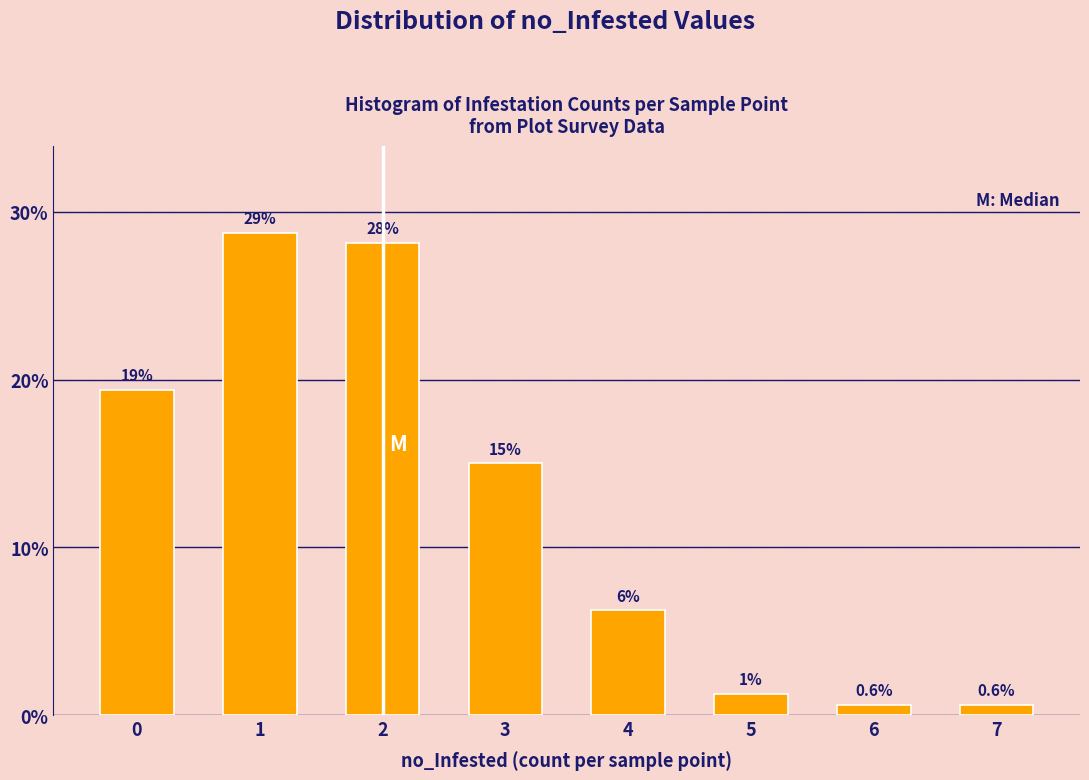

What is the average value?

12.5